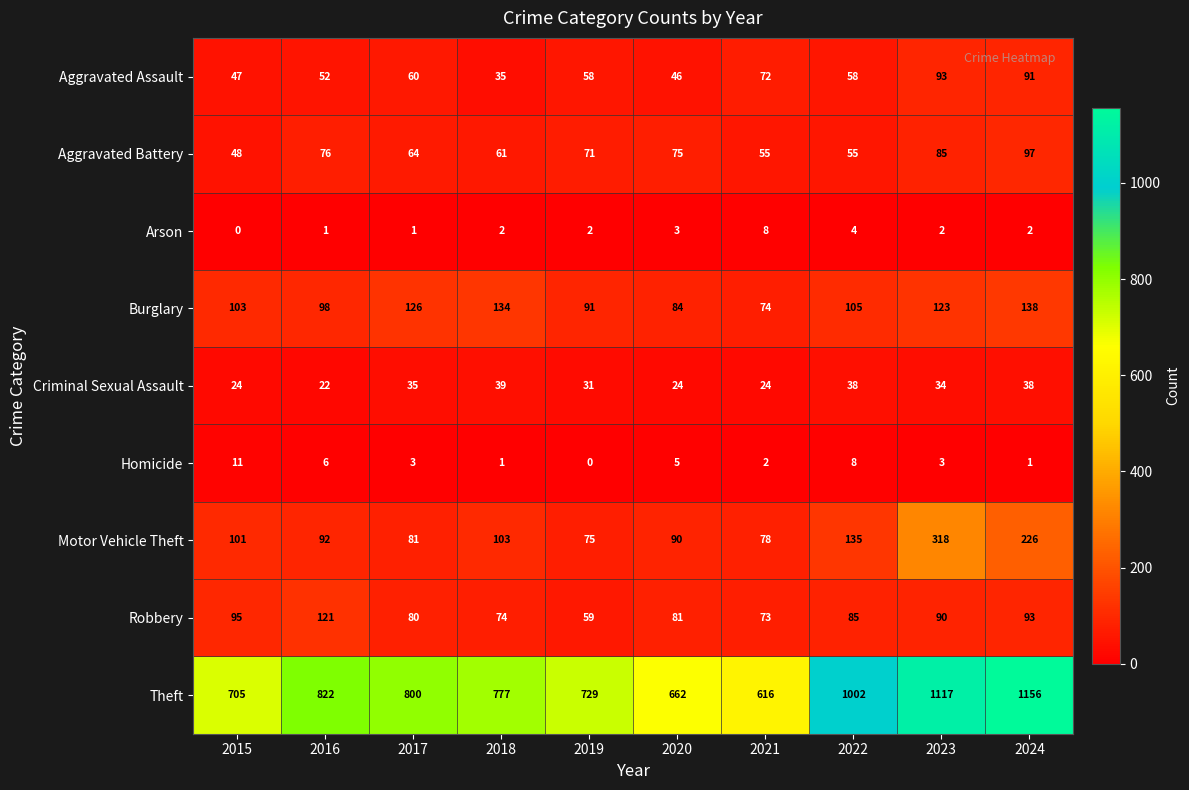

List the series in order of their peak value, highest first.

Theft, Motor Vehicle Theft, Burglary, Robbery, Aggravated Battery, Aggravated Assault, Criminal Sexual Assault, Homicide, Arson